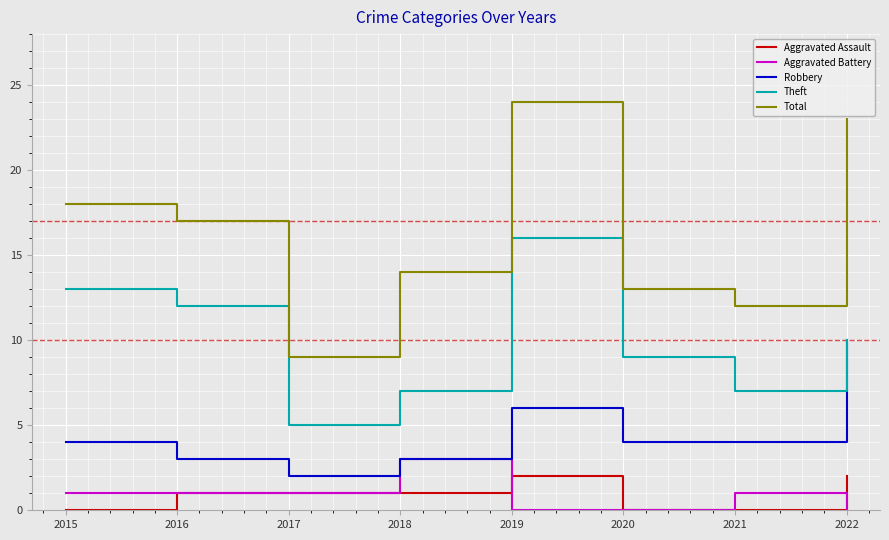

True or false: Total has a value of 23 at 2022.

True